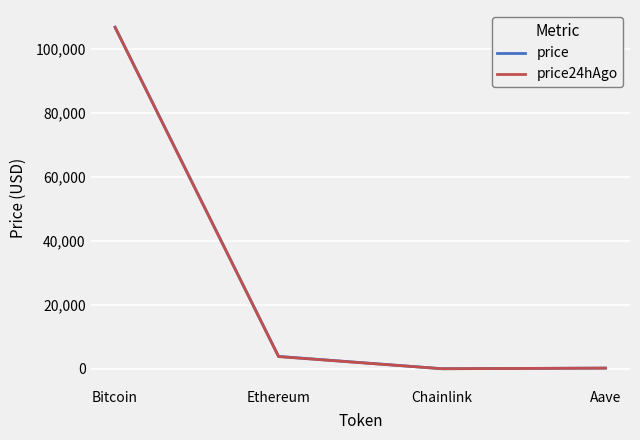

What is the smallest value displayed?

16.5